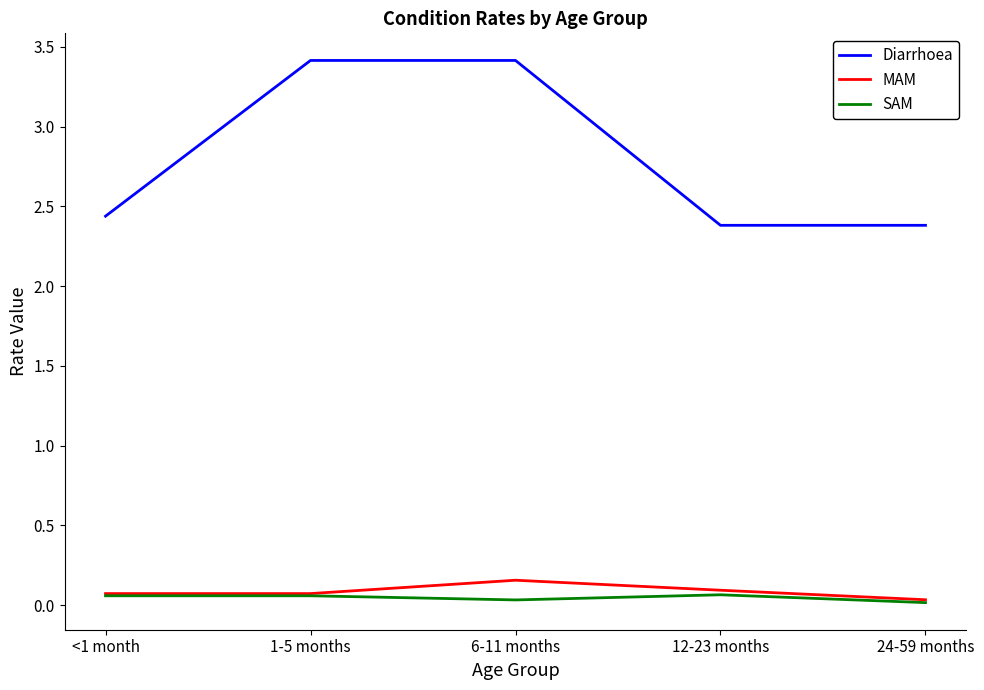

True or false: Diarrhoea has a value of 1.8 at 1-5 months.

False